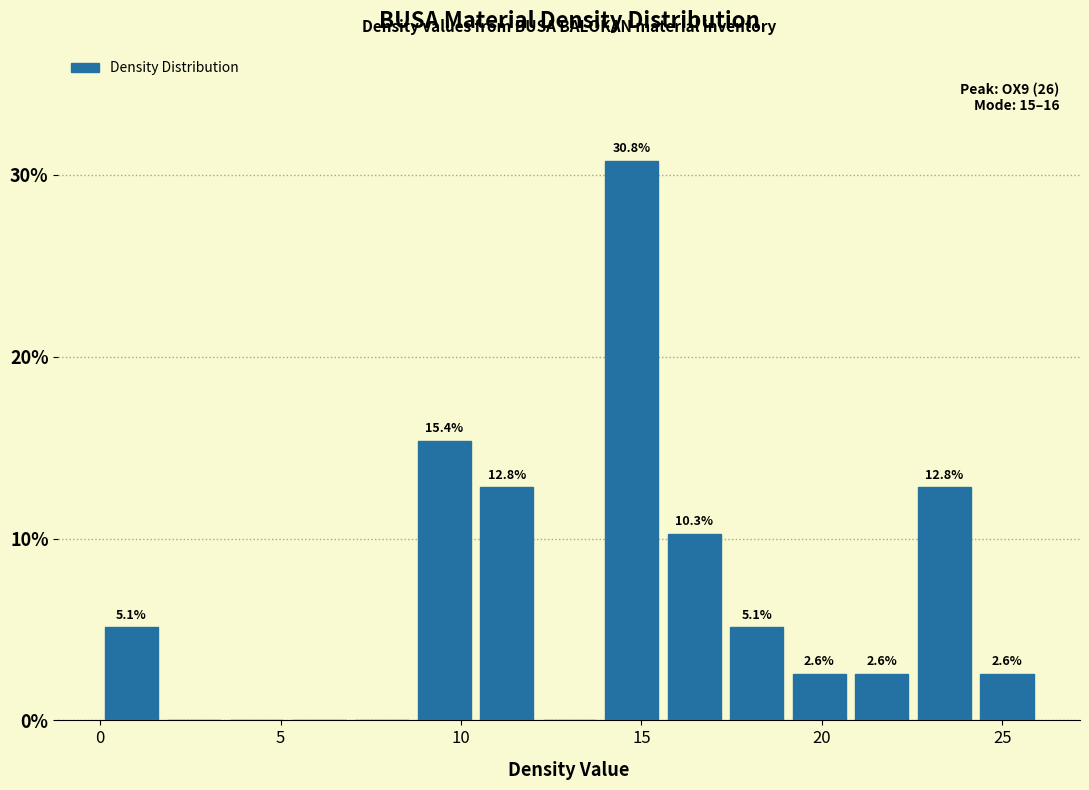

Around what value on the x-axis is the tallest bar? Give the approximate position of its centre, as read against the axis.

14.5